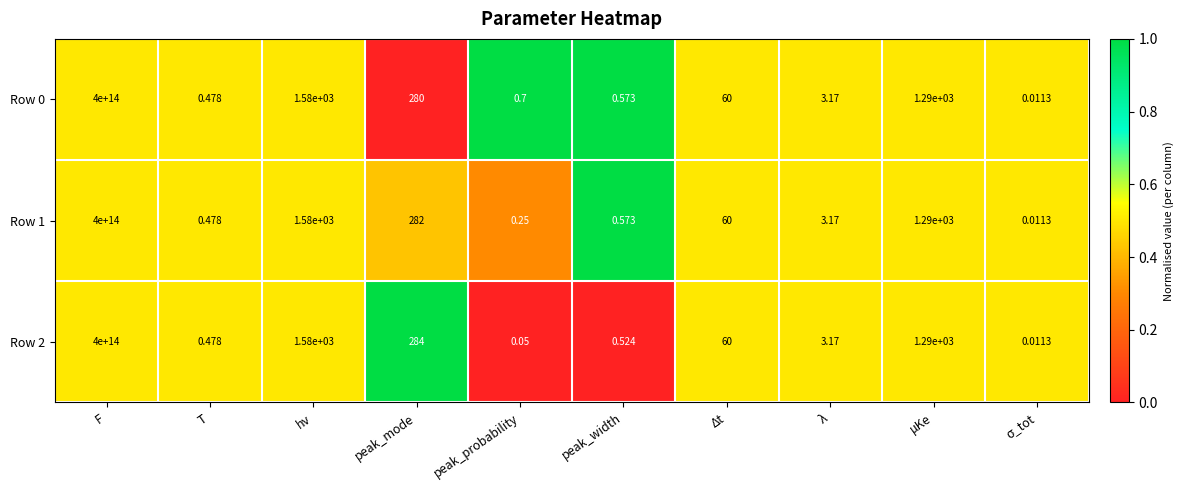

At which label is Row 2 closest to 200000000000000?

hν